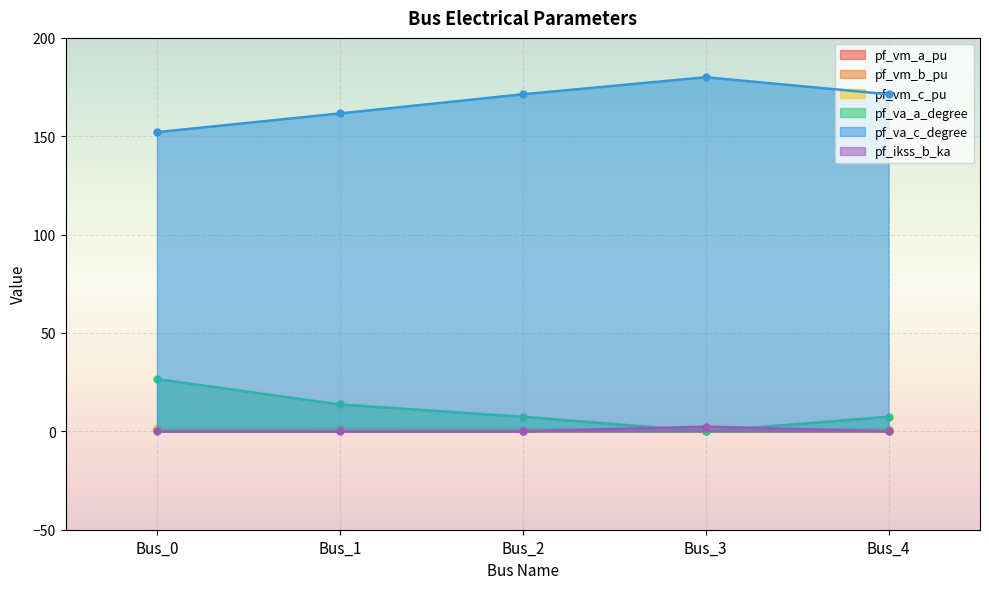

Reading left to right, transcribe all the data shown in this chart.

pf_vm_a_pu: Bus_0=1.0	Bus_1=1.0	Bus_2=0.9	Bus_3=0.9	Bus_4=0.9
pf_vm_b_pu: Bus_0=0.9	Bus_1=0.6	Bus_2=0.3	Bus_3=0.0	Bus_4=0.3
pf_vm_c_pu: Bus_0=1.0	Bus_1=0.8	Bus_2=0.8	Bus_3=0.9	Bus_4=0.8
pf_va_a_degree: Bus_0=26.6	Bus_1=13.7	Bus_2=7.4	Bus_3=0.0	Bus_4=7.4
pf_va_c_degree: Bus_0=152.1	Bus_1=161.6	Bus_2=171.3	Bus_3=180.0	Bus_4=171.3
pf_ikss_b_ka: Bus_0=0.0	Bus_1=0.0	Bus_2=0.0	Bus_3=2.4	Bus_4=0.0